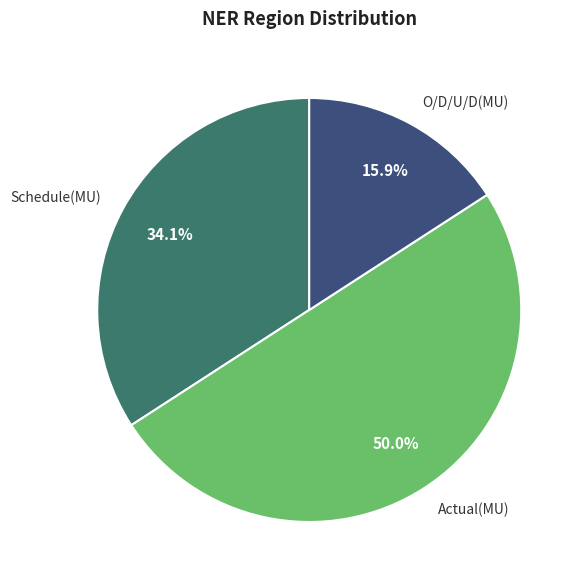

To the nearest percent, what portion does Schedule(MU) represent?

34%